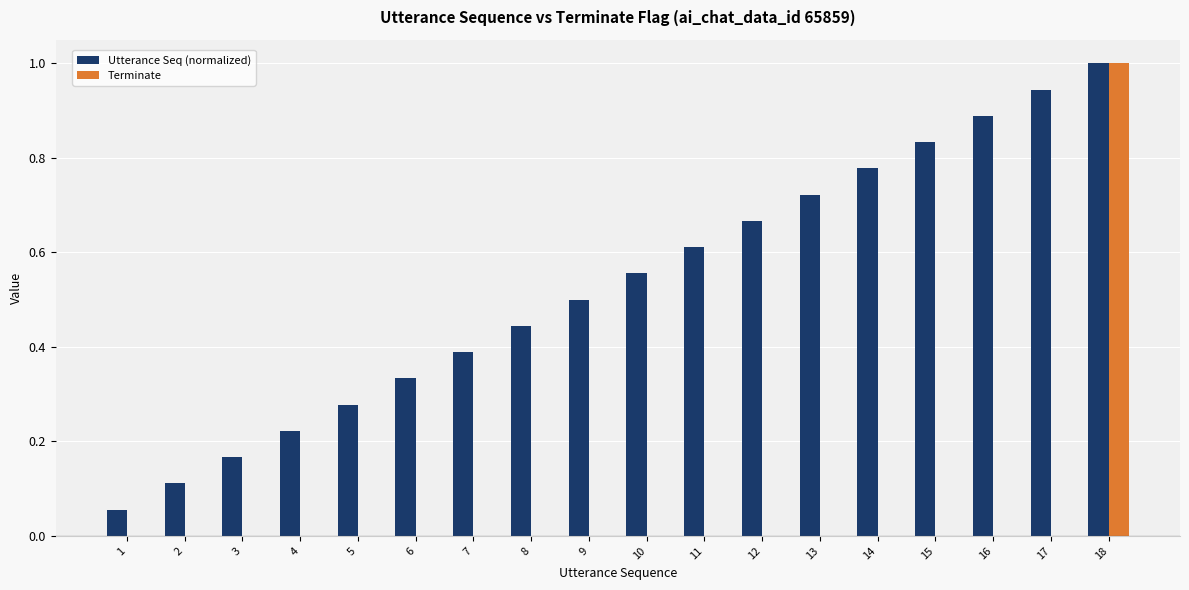

How many distinct data groups are displayed?

2